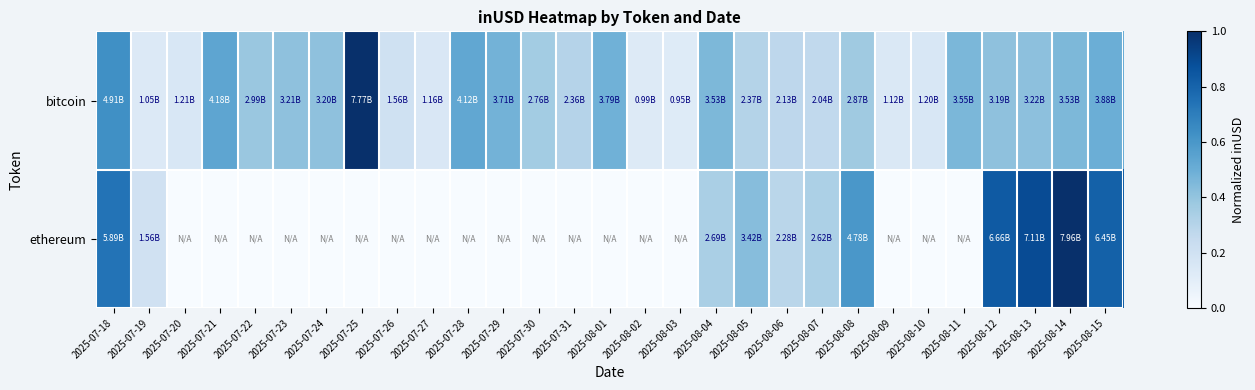

Which has a higher value, 2025-08-02 or 2025-08-14?

2025-08-14